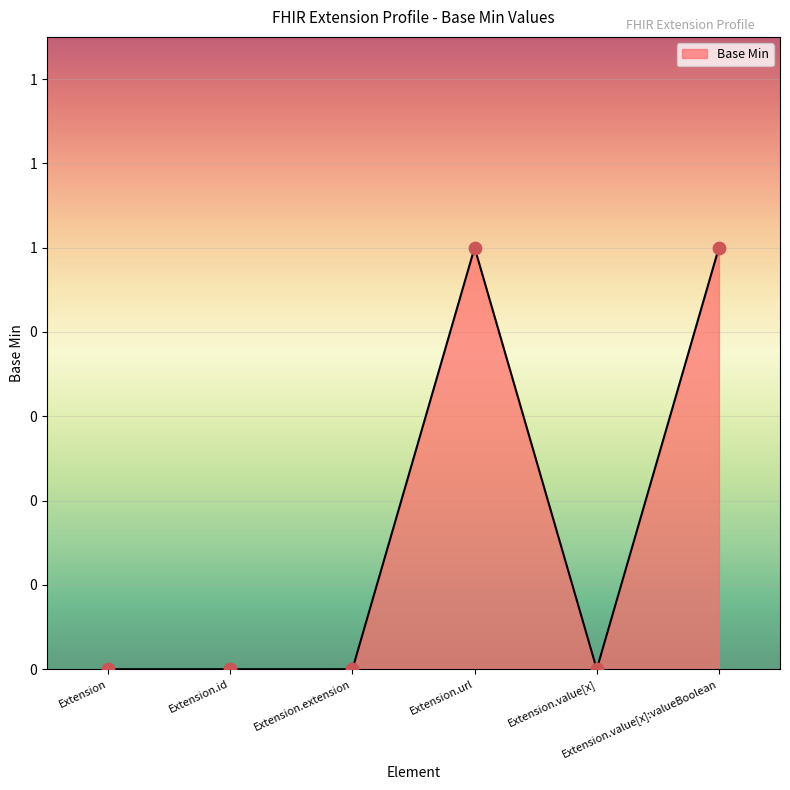

Which has a higher value, Extension.value[x]:valueBoolean or Extension.extension?

Extension.value[x]:valueBoolean